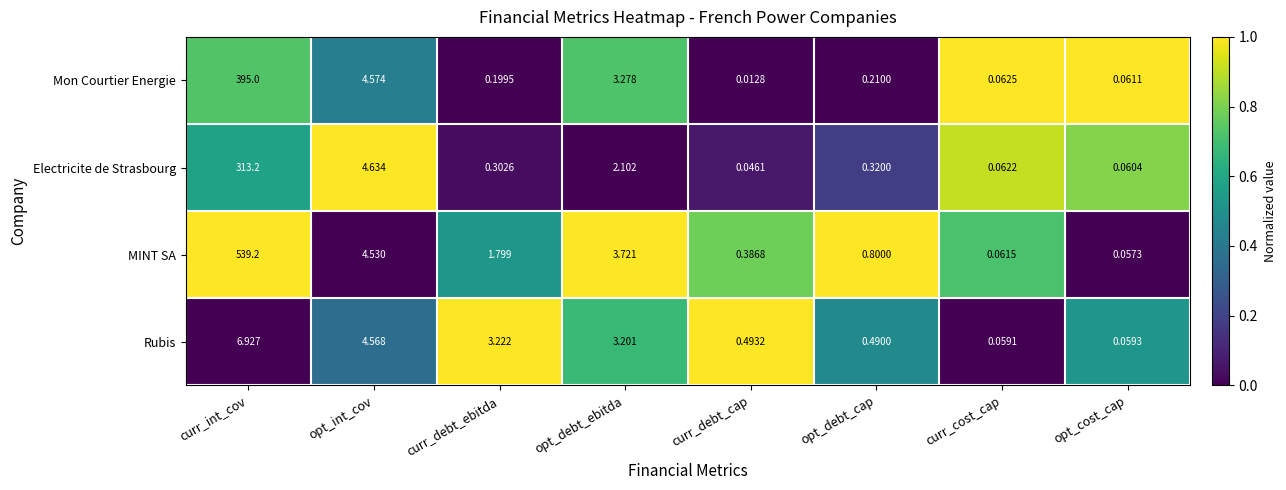

Where does the MINT SA series first go above 1?

curr_int_cov